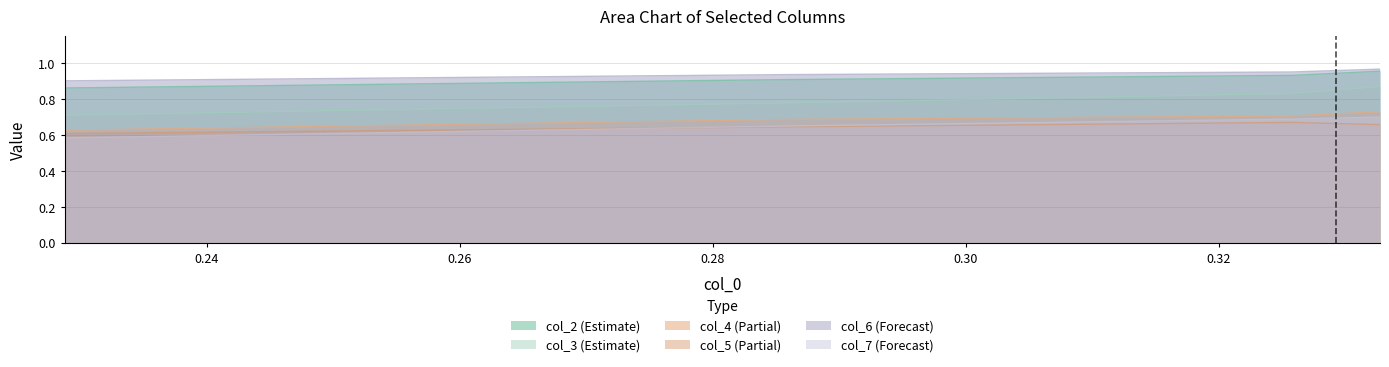

Reading left to right, extract all data points from this chart.

col_2: 0.9	0.9	0.9	1.0
col_3: 0.7	0.8	0.8	0.9
col_4: 0.6	0.7	0.7	0.7
col_5: 0.6	0.6	0.7	0.7
col_6: 0.9	0.9	1.0	1.0
col_7: 0.6	0.7	0.7	0.7